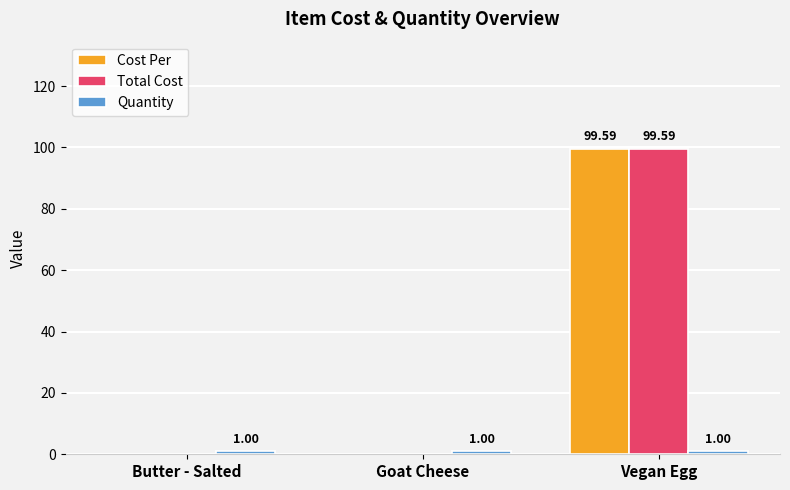

How many distinct data groups are displayed?

3